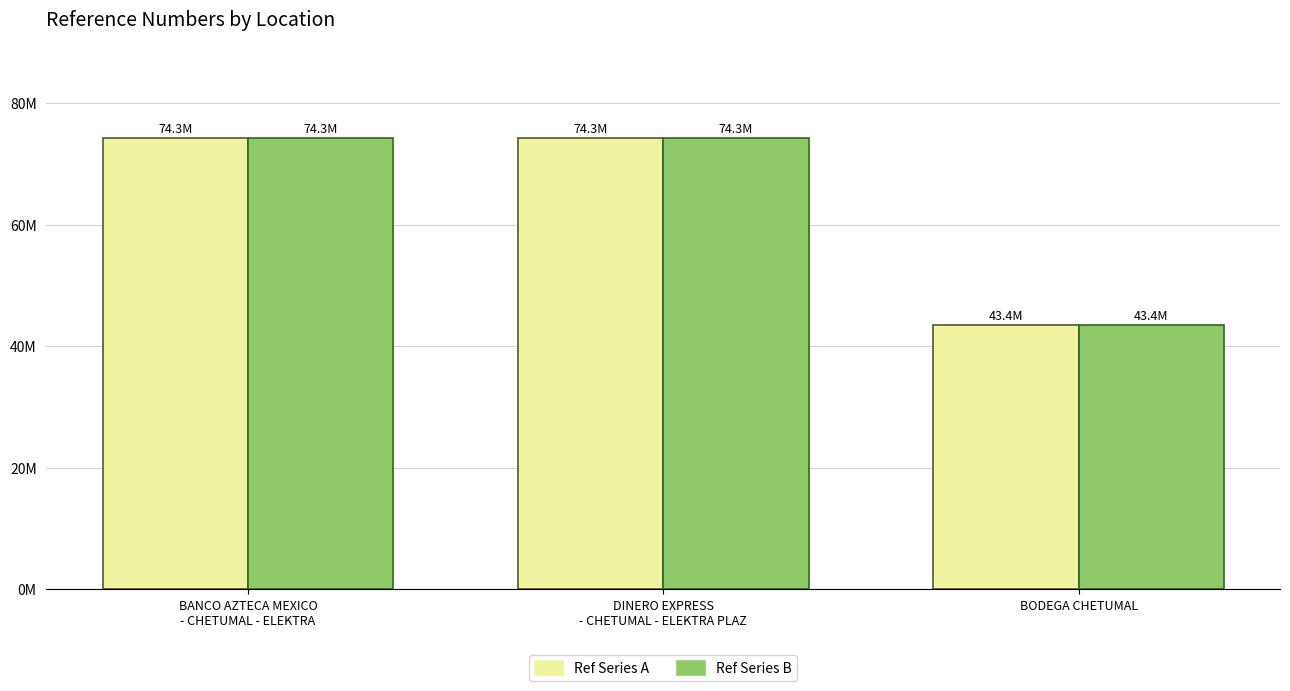

Are the bars grouped side by side (vs. stacked)?

Yes